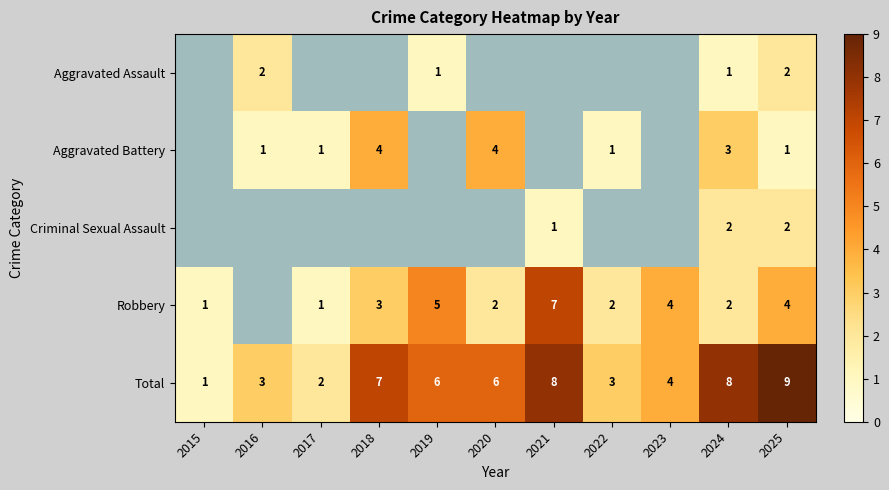

The Criminal Sexual Assault series shows 2 at 2024. True or false?

True